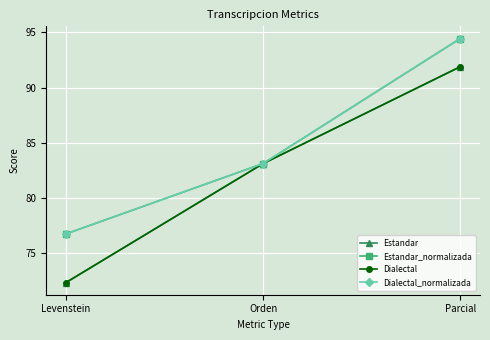

Does the chart have visible grid lines?

Yes